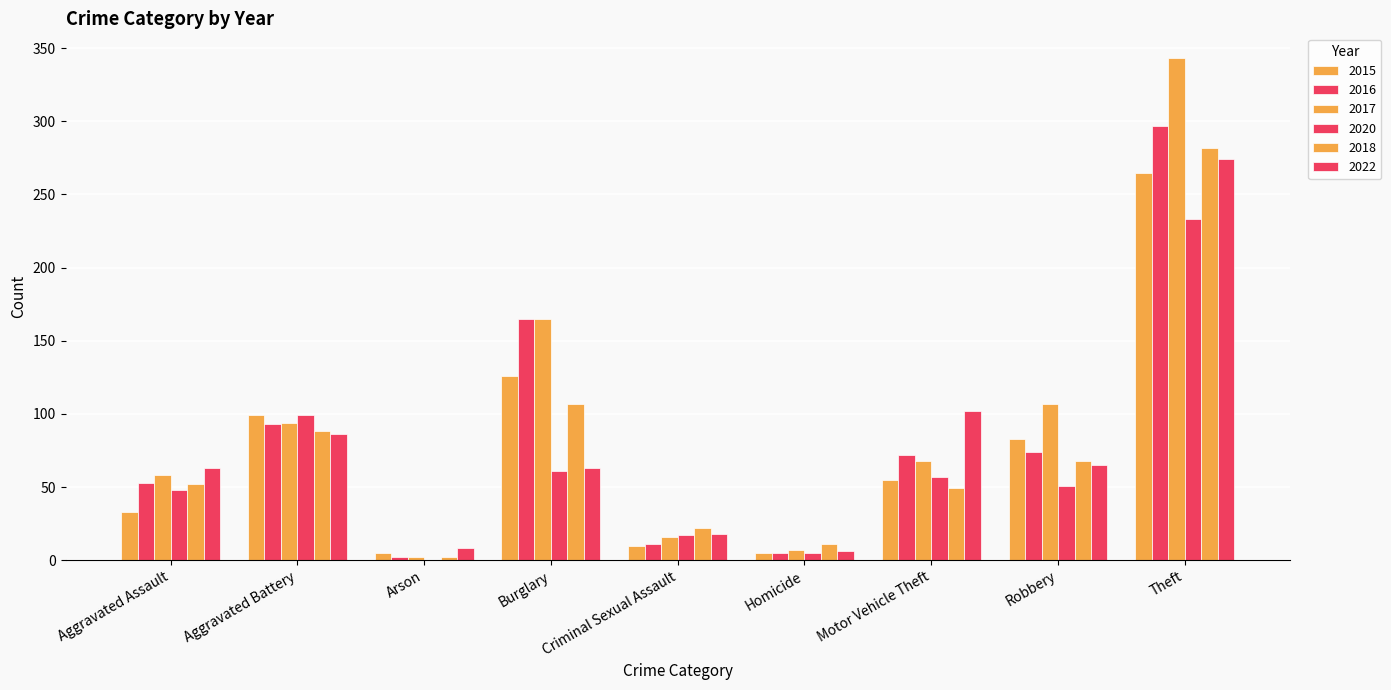

How many groups of bars are there?

9